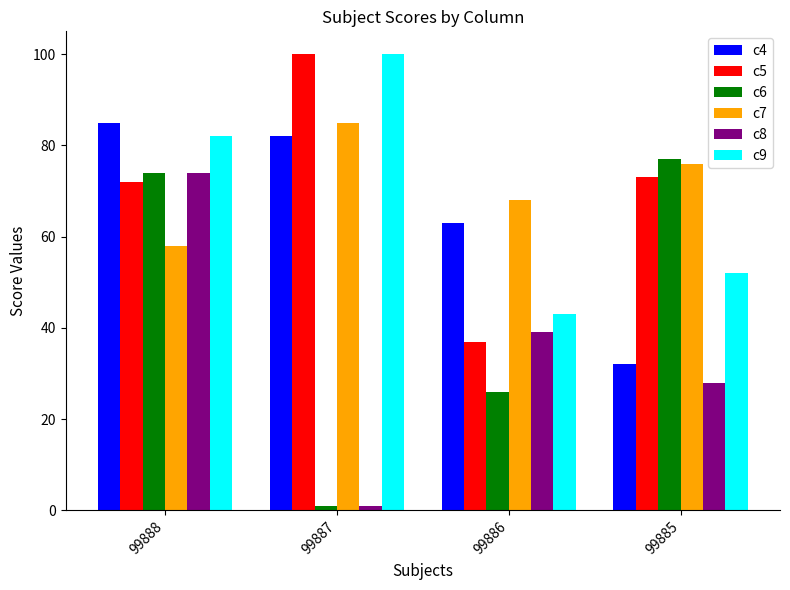

How many groups of bars are there?

4